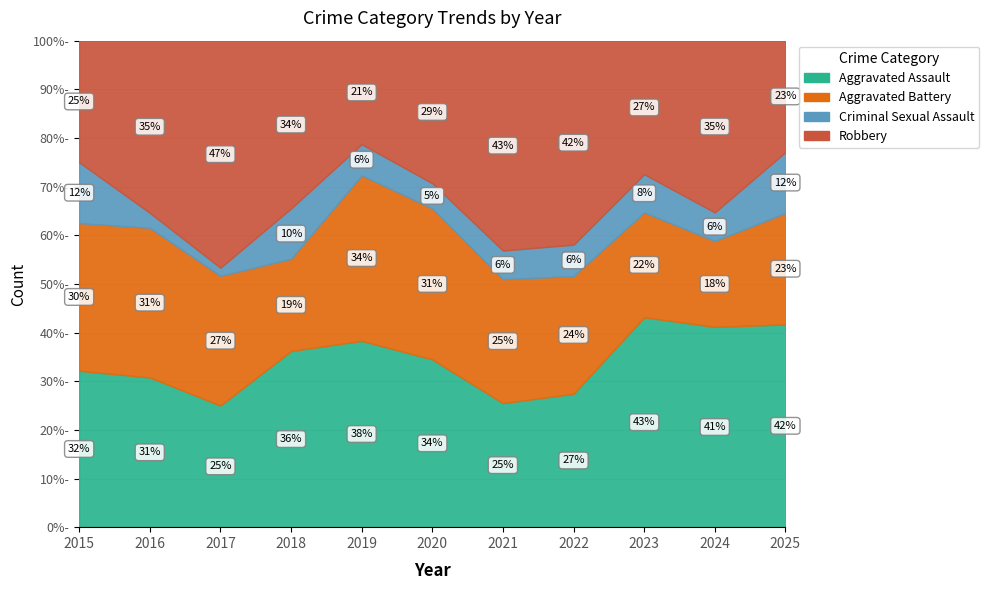

How many interior local peaks does the Robbery series have?

3